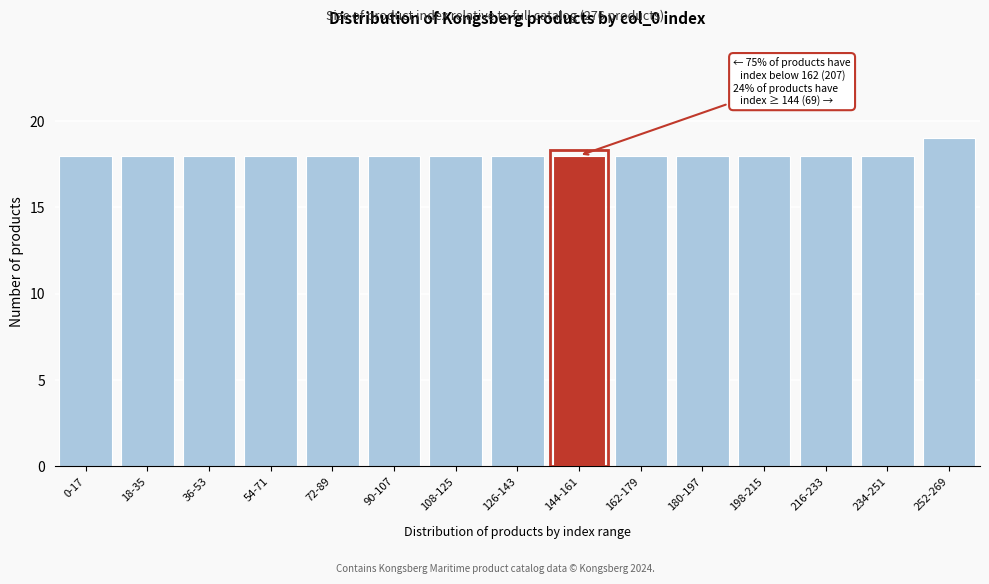

Reading left to right, transcribe all the data shown in this chart.

0-17=18	18-35=18	36-53=18	54-71=18	72-89=18	90-107=18	108-125=18	126-143=18	144-161=18	162-179=18	180-197=18	198-215=18	216-233=18	234-251=18	252-269=19